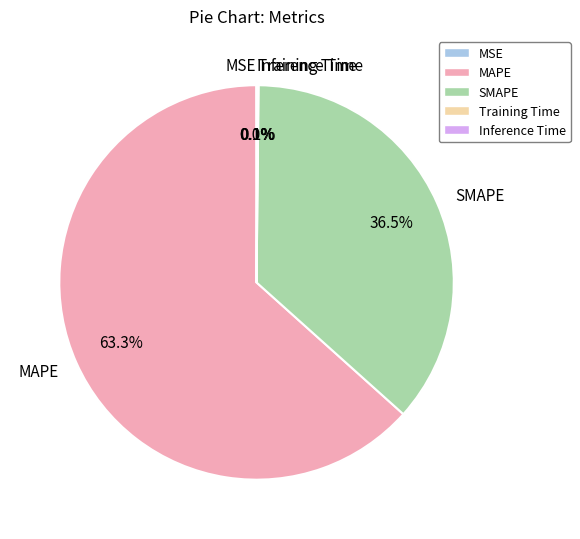

To the nearest percent, what portion does MAPE represent?

63%